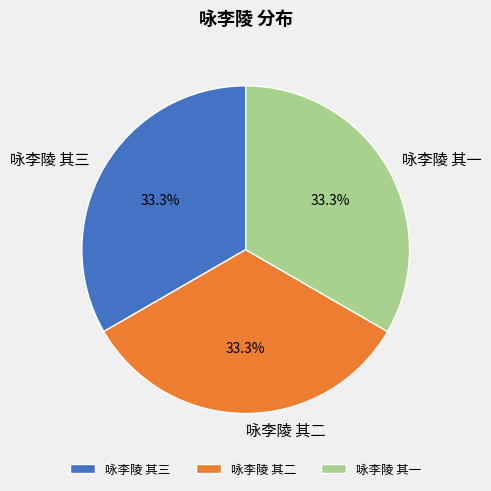

What is the ratio of the value at 咏李陵 其三 to the value at 咏李陵 其一?

1.0